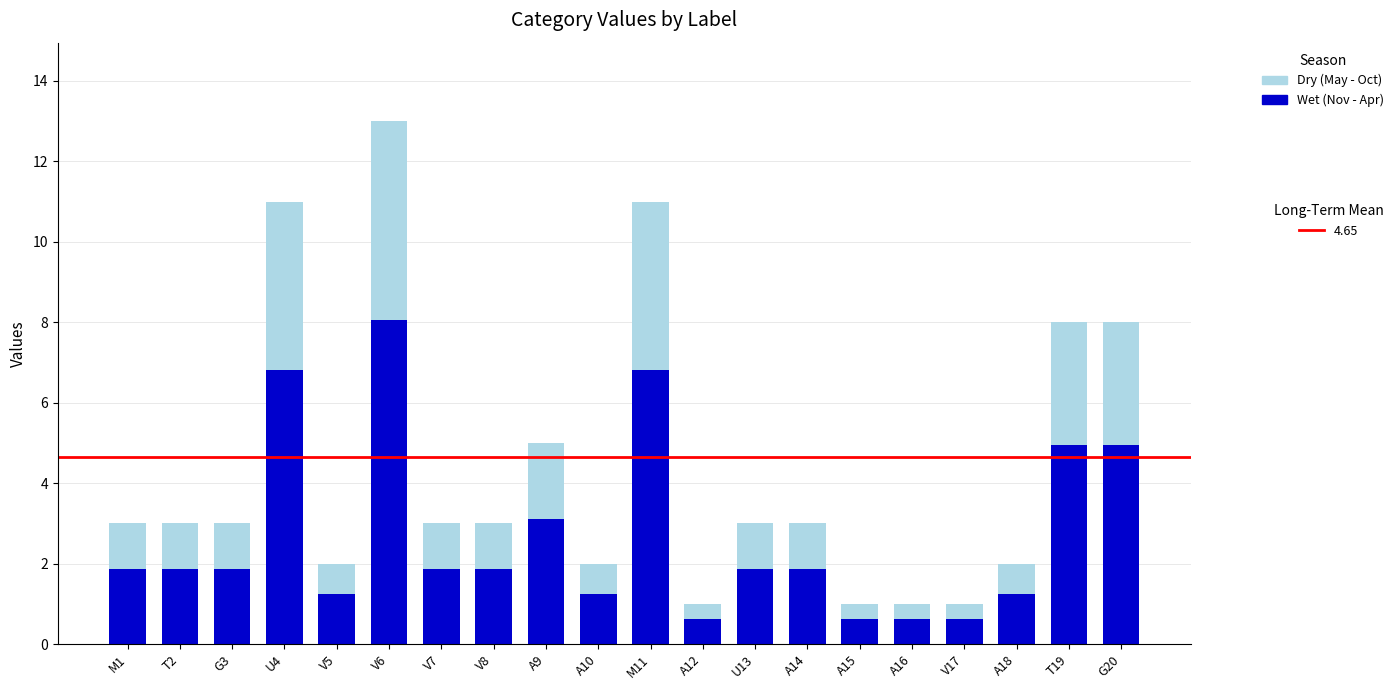

What is the total value across all series at A16?

1.0